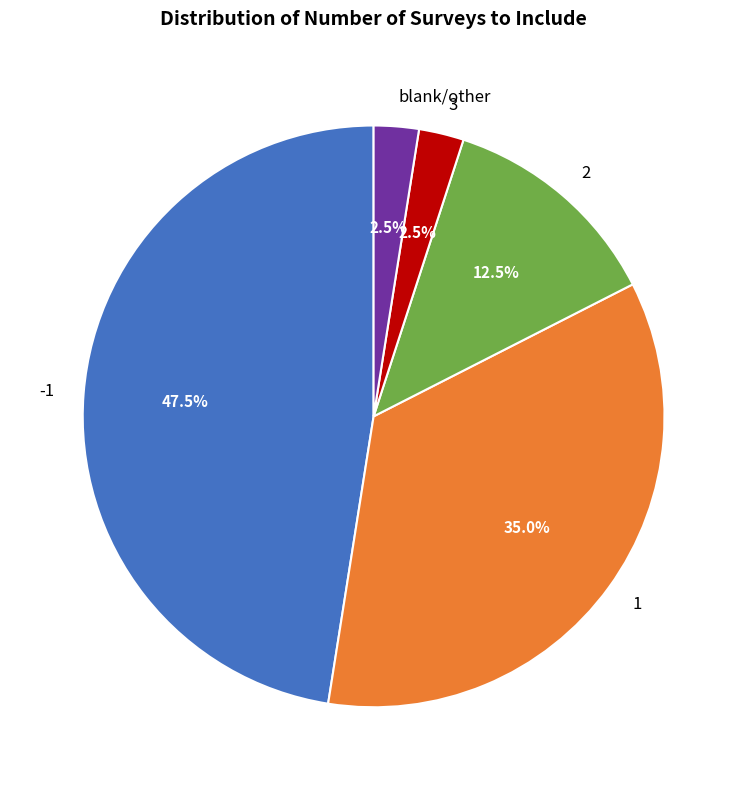

Do 1 and 3 together represent more than half of the pie?

No